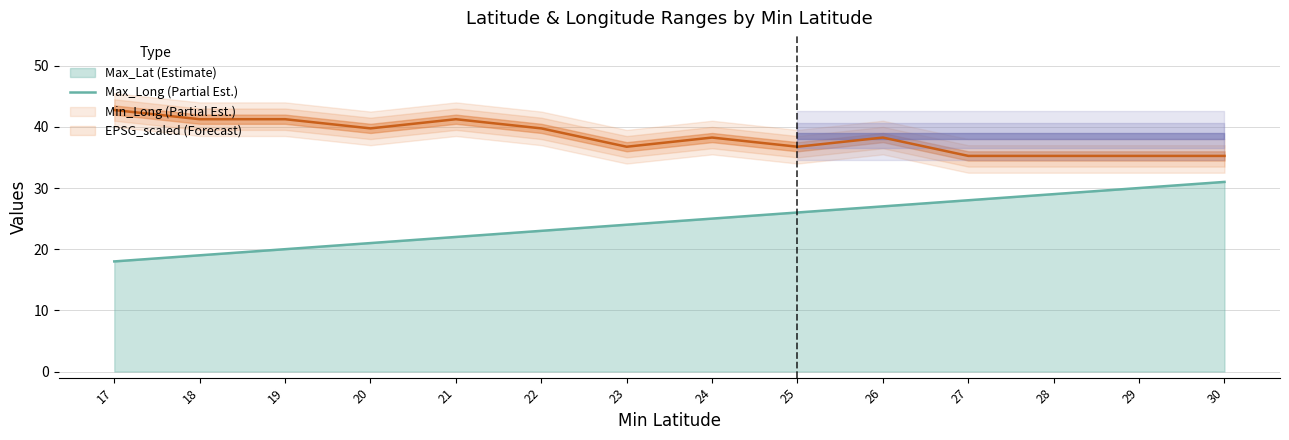

Is it true that Max_Lat equals 29.0 at 28?

True